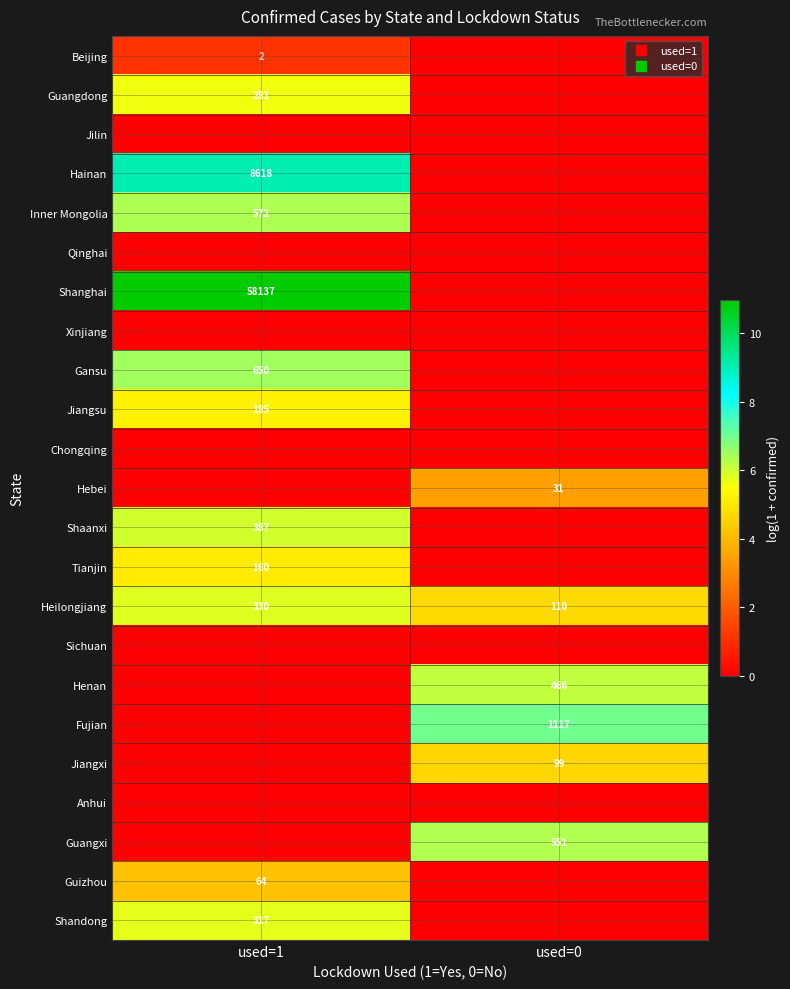

Count the number of categories in the chart.

2